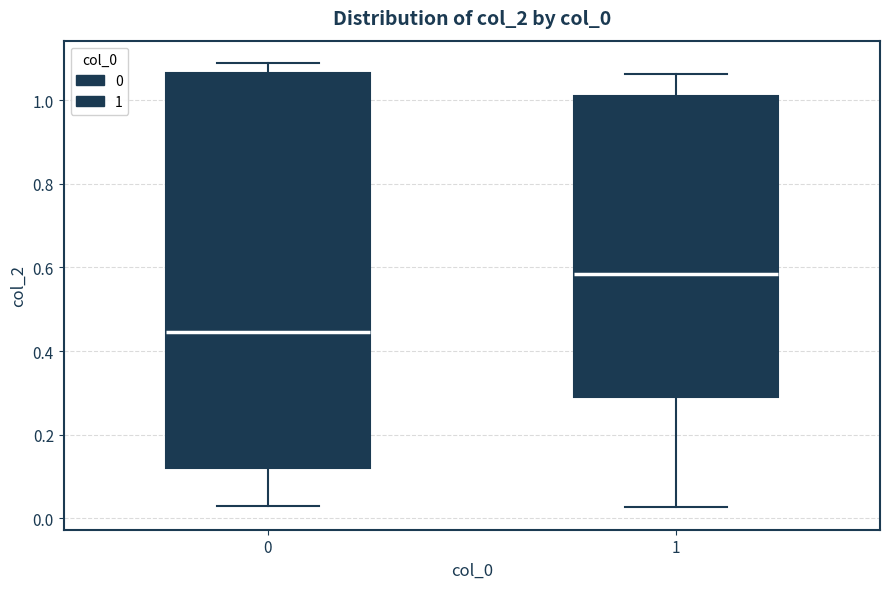

Which box is the tallest, from its lower edge to its upper edge?

0